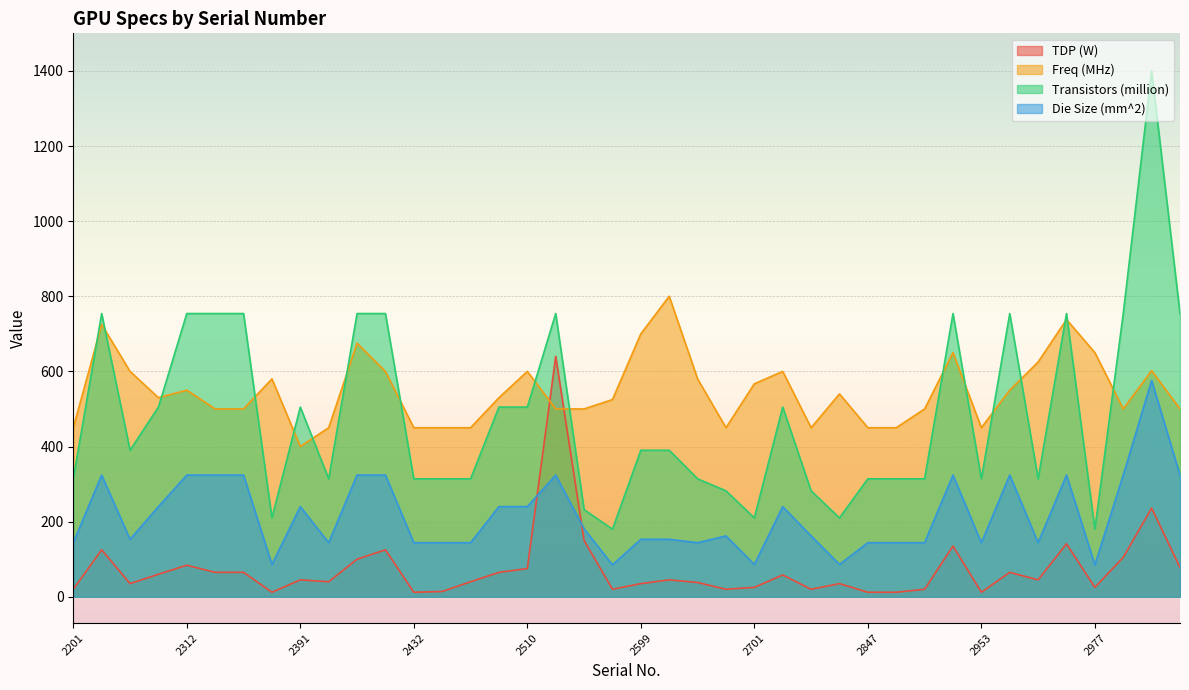

True or false: Transistors (million) and Die Size (mm^2) cross at least once.

False